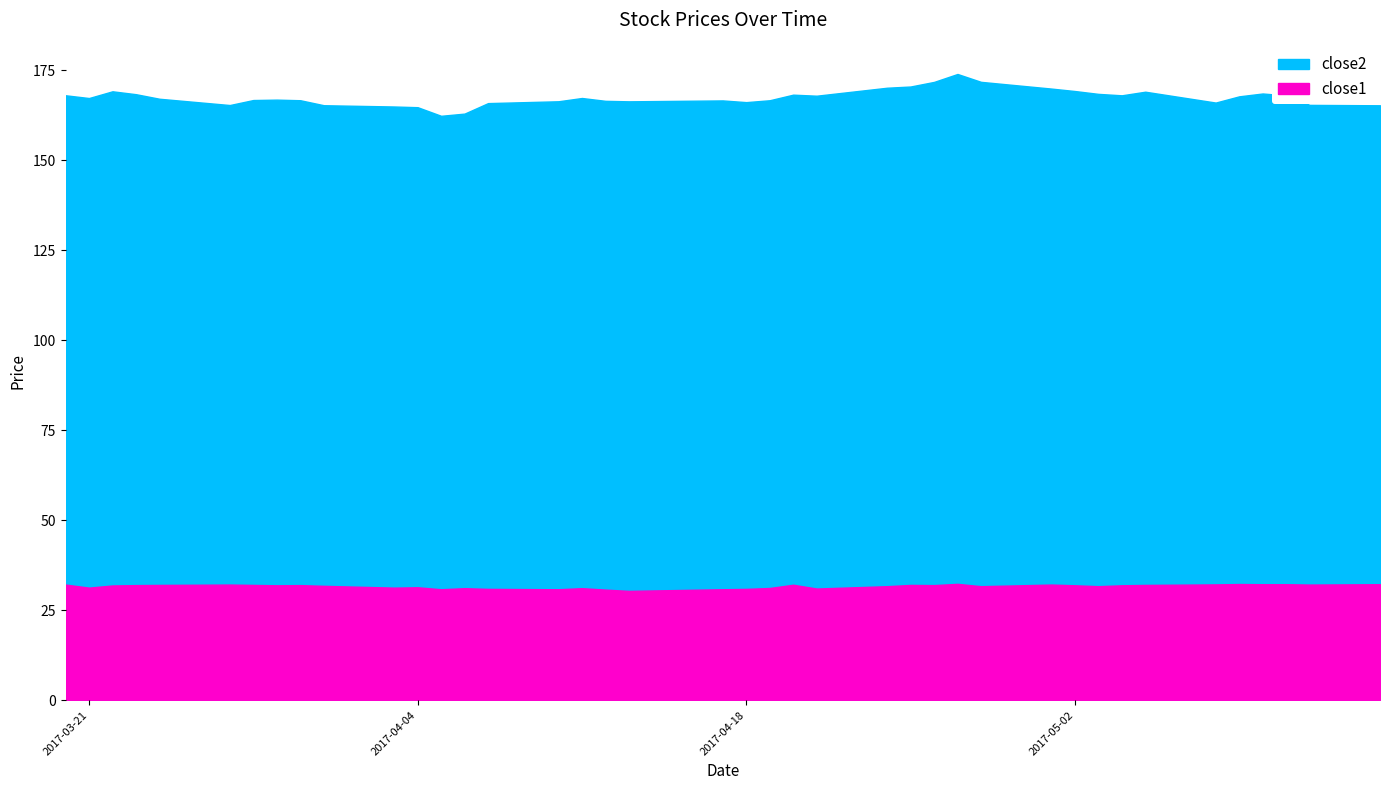

The value of close1 at 2017-05-03 is 17.1. True or false?

False